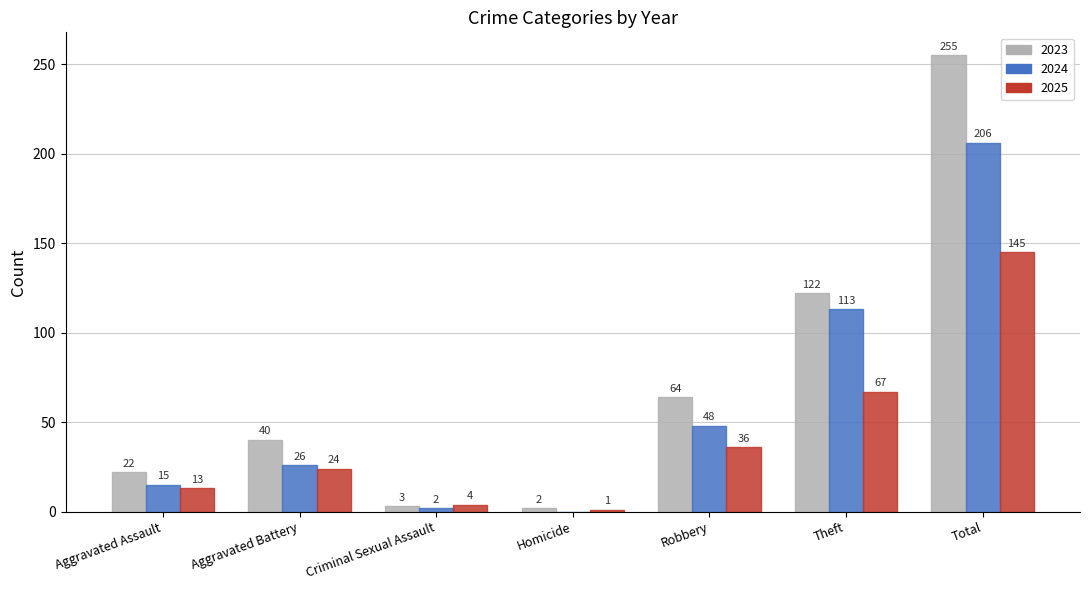

How many positive values does the 2024 series have?

6